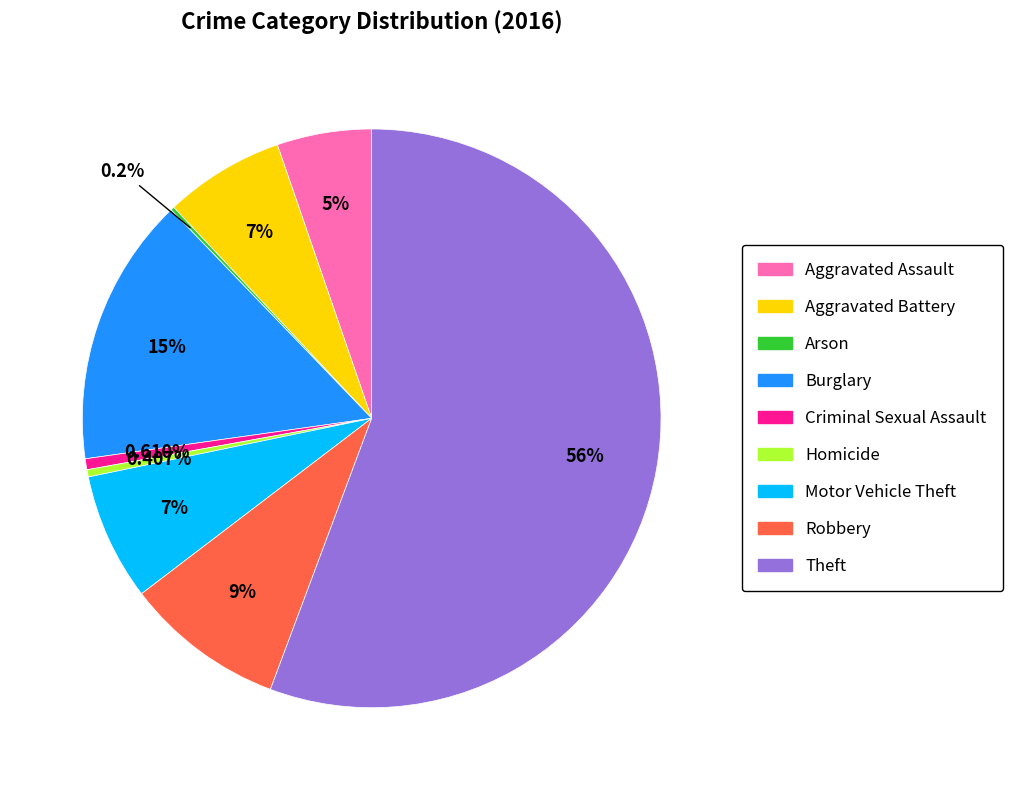

Is it true that Criminal Sexual Assault is 7% of the pie?

False